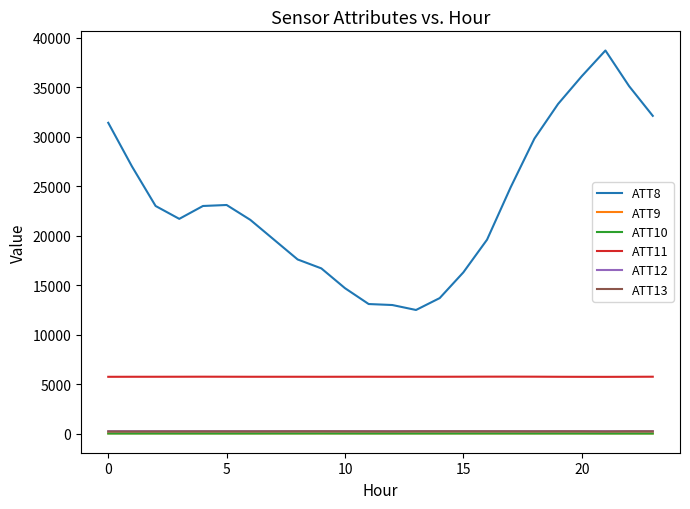

Which series has the largest range (max minus min)?

ATT8